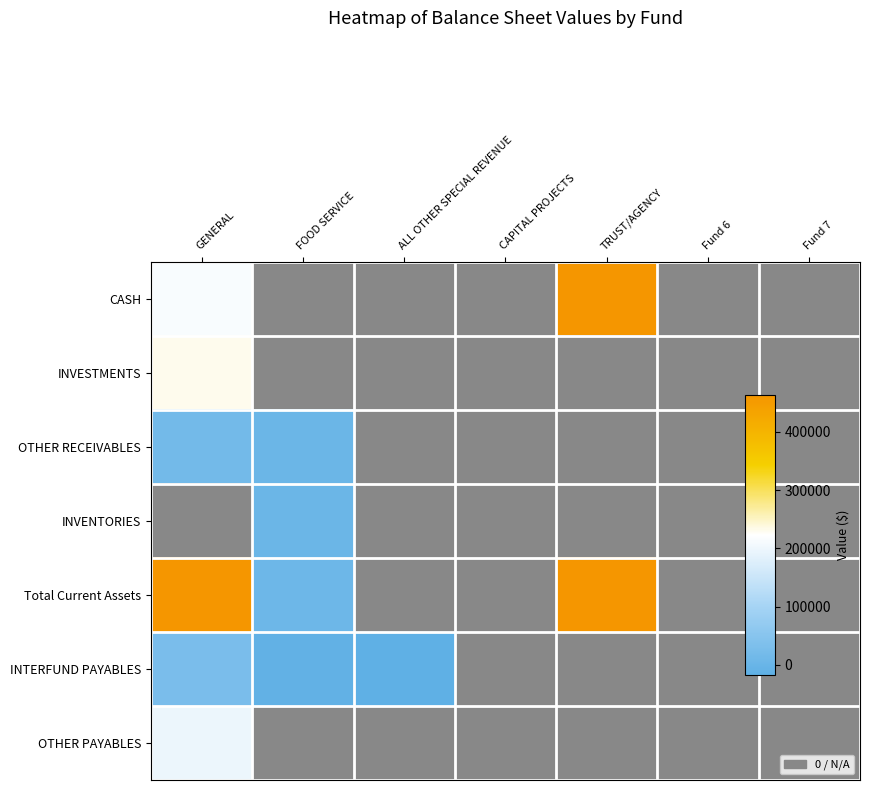

Between GENERAL and TRUST/AGENCY, which series saw the biggest shift?

CASH